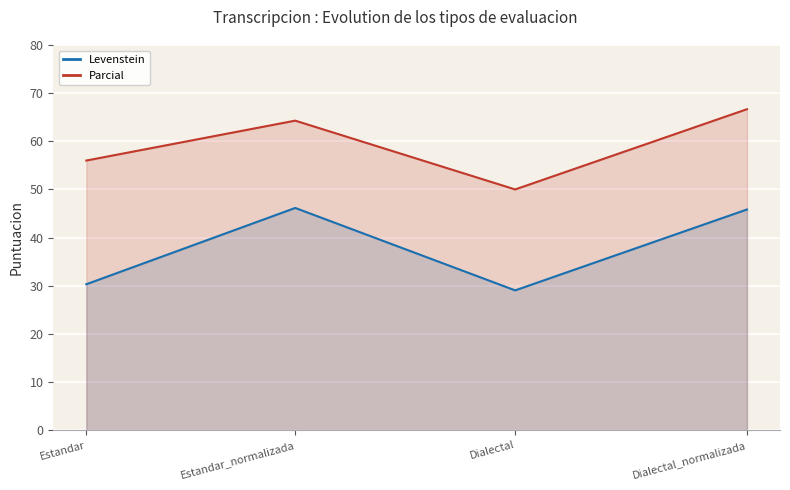

Which has a higher value, Estandar_normalizada or Dialectal?

Estandar_normalizada